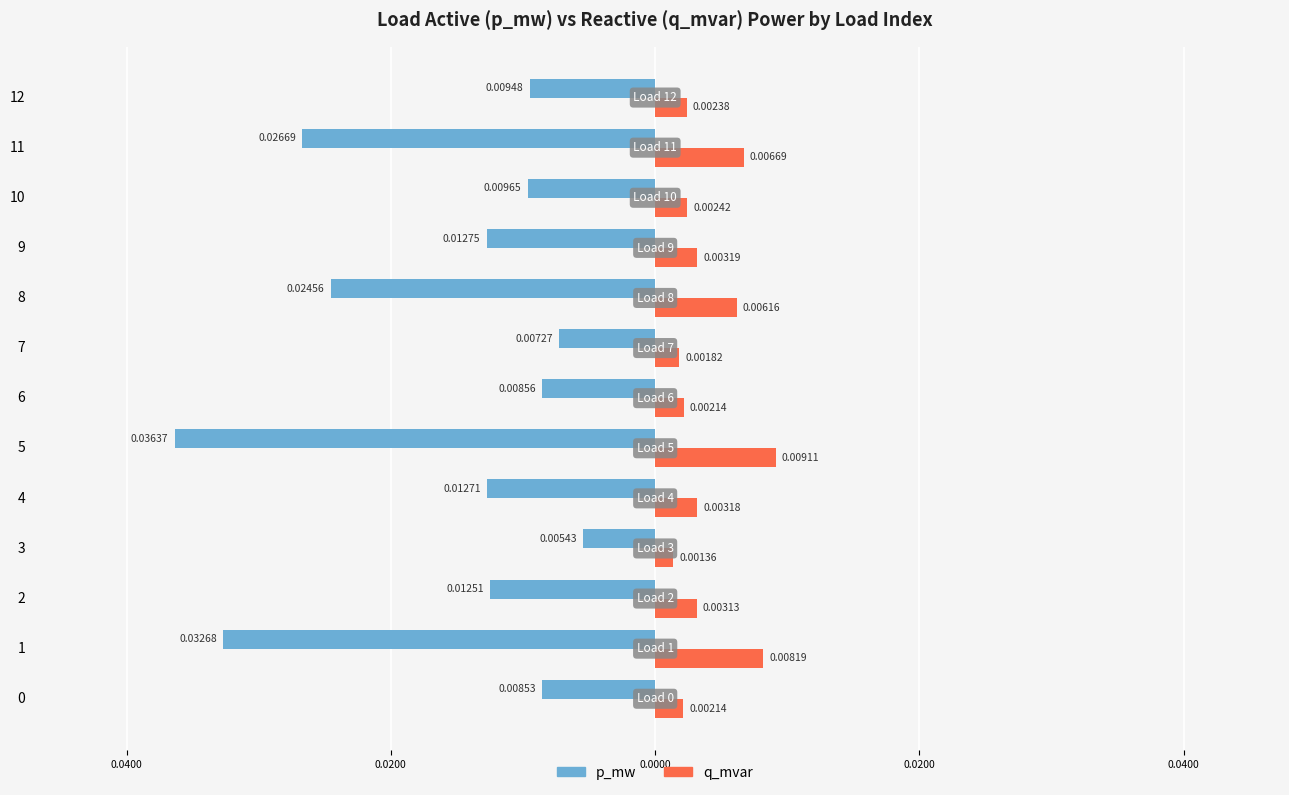

What is the sum of all q_mvar values?

0.1